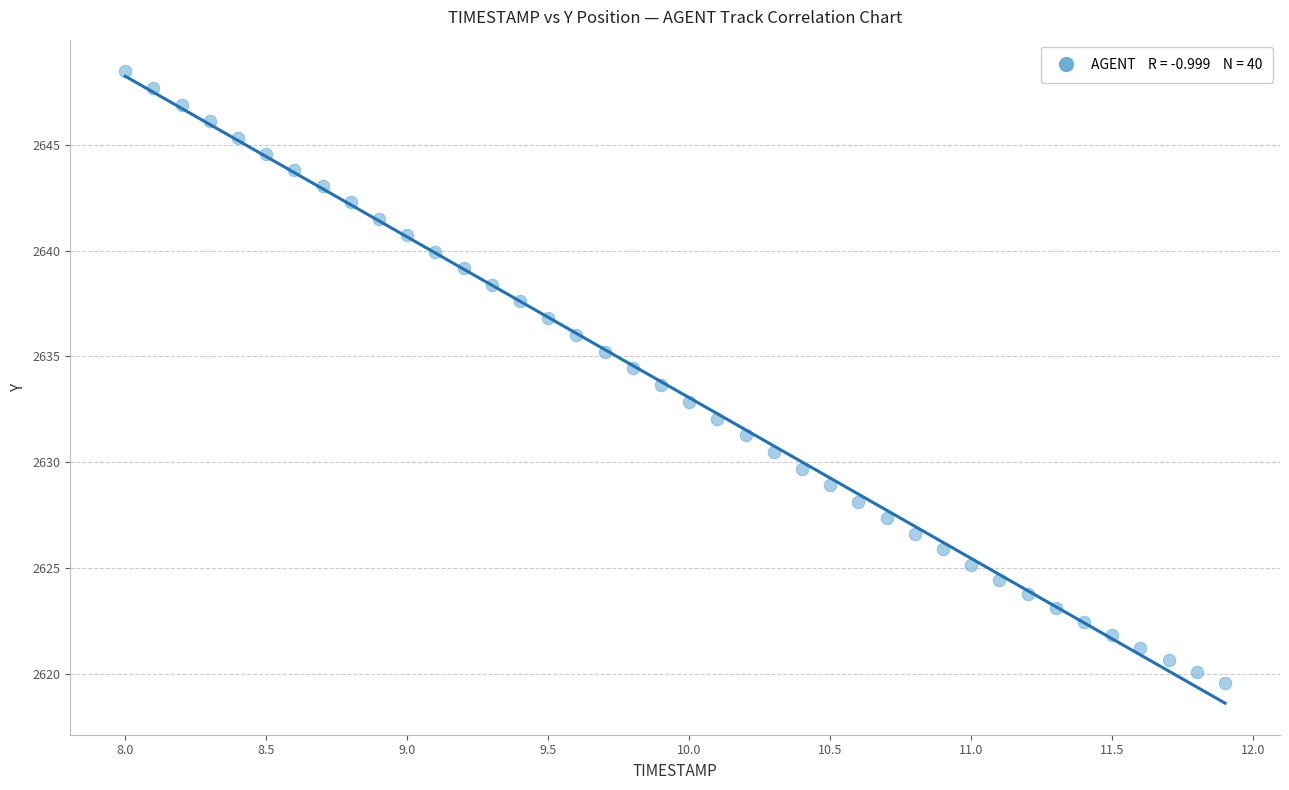

What is the range of Y values (max minus min)?

28.9